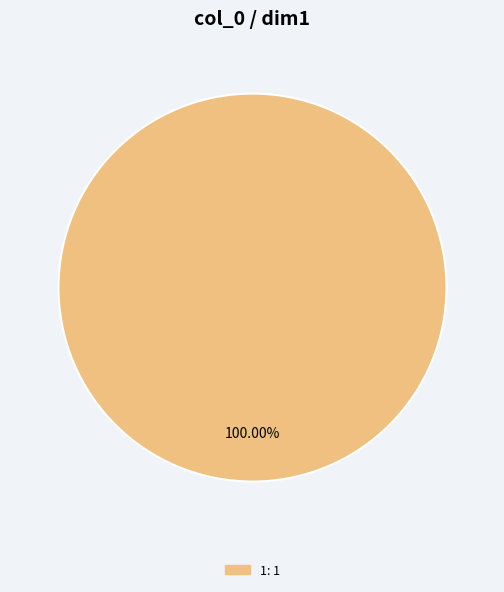

Does any single category account for the majority?

Yes